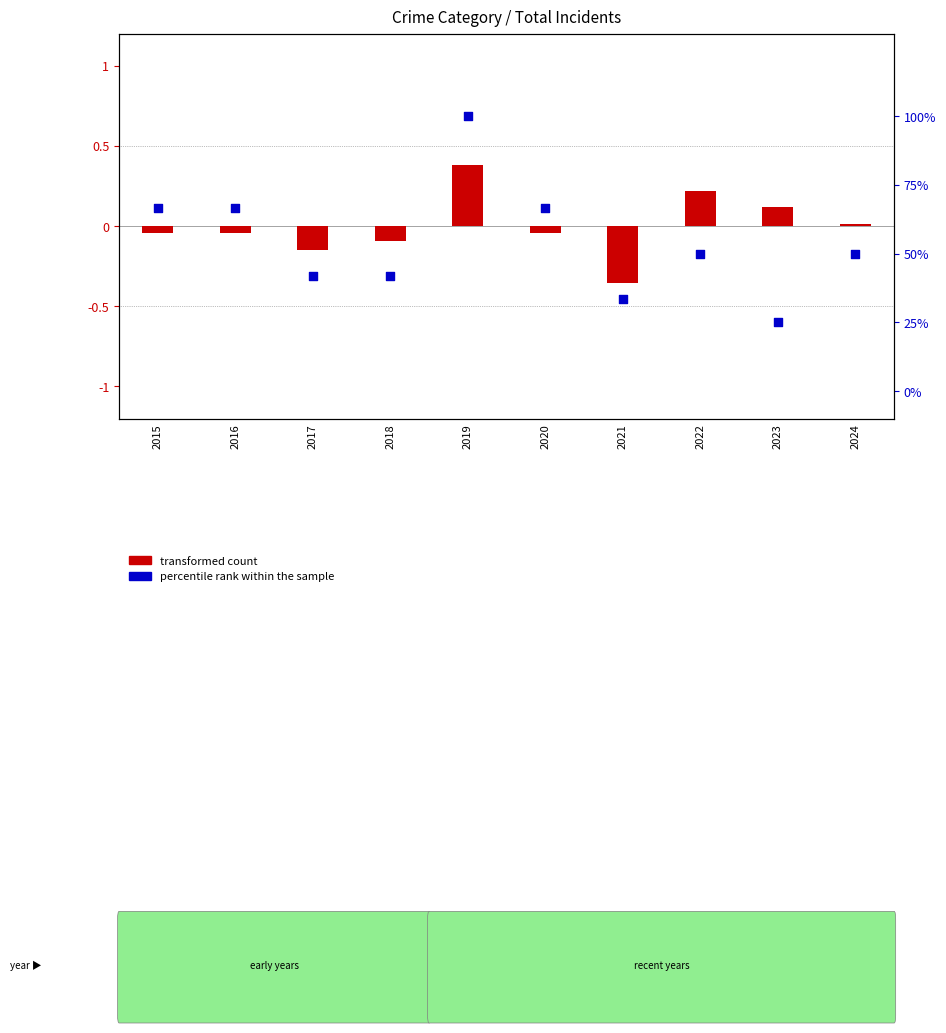

What is the total value across all series at 2017?

0.3